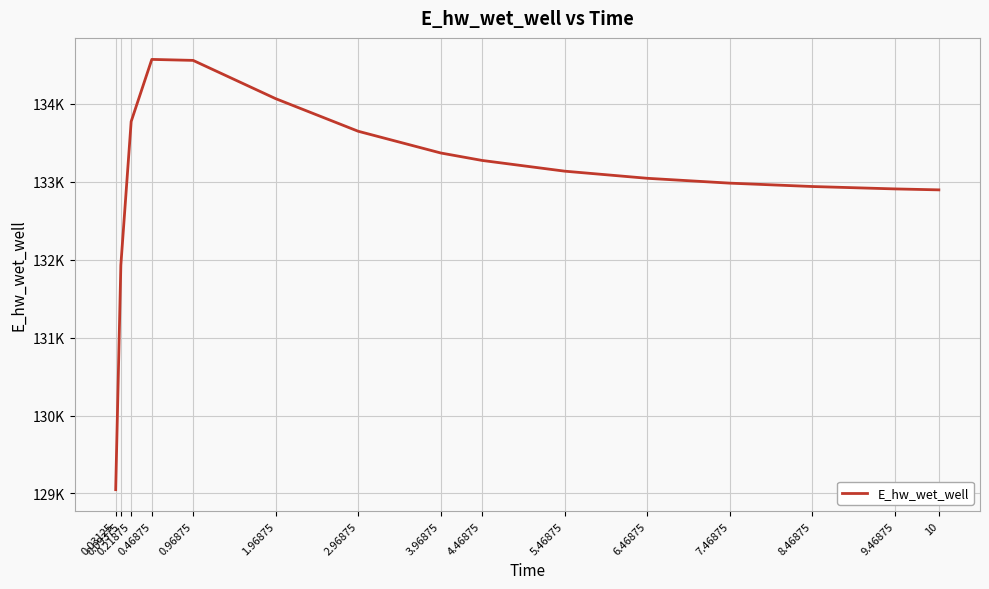

At which label does the data first exceed 133135?

0.21875